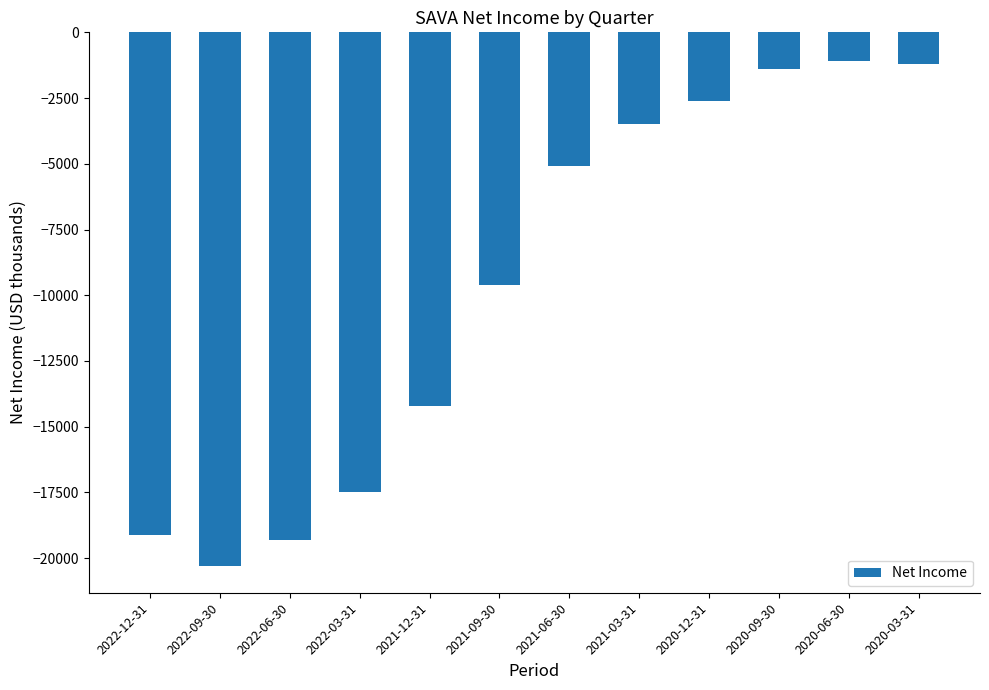

Which label corresponds to the smallest value in the chart?

2022-09-30